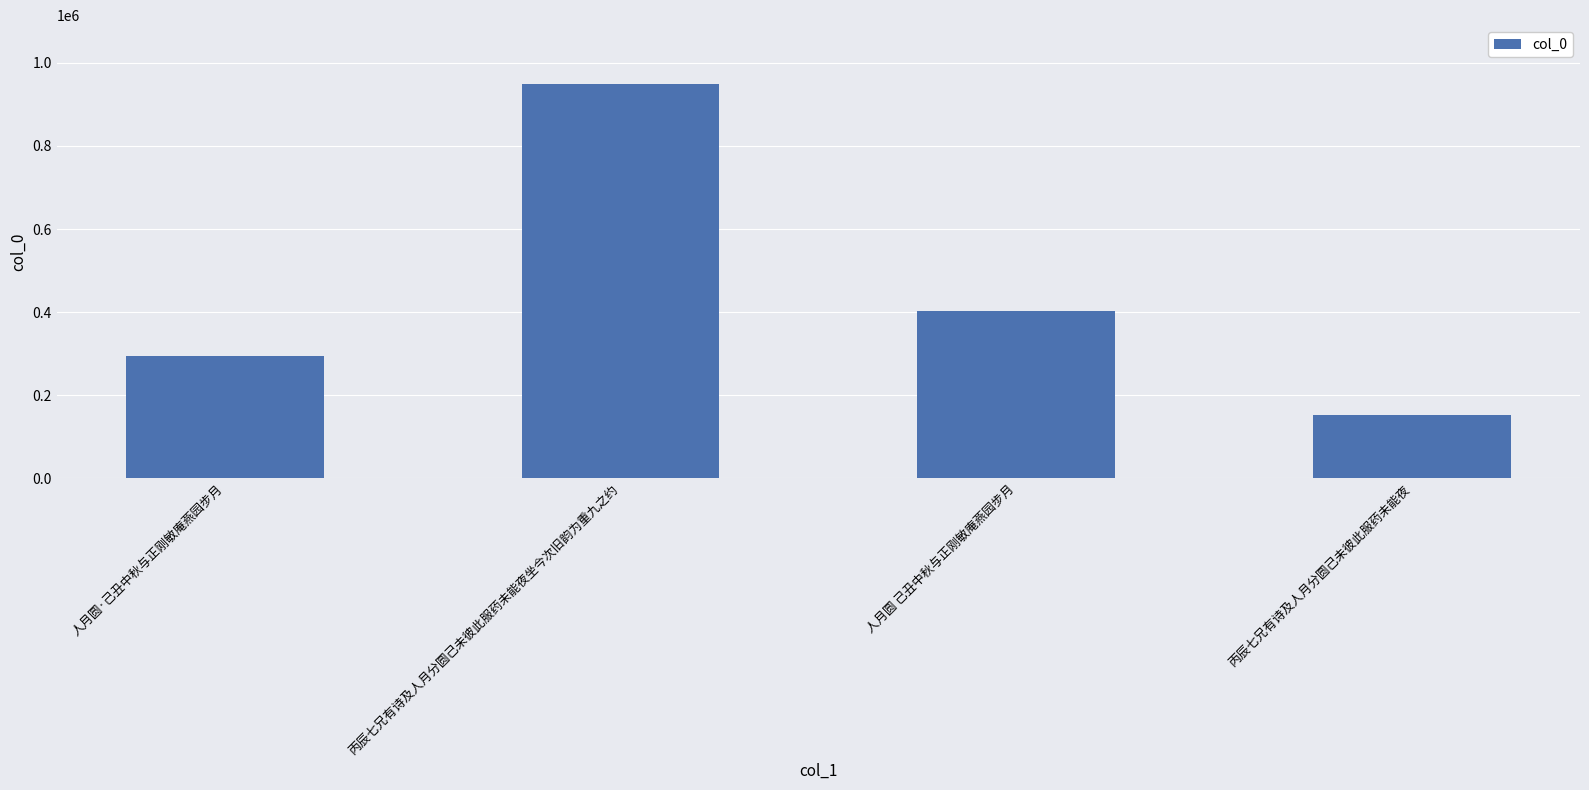

What is the difference between the values at 丙辰七兄有诗及人月分圆己未彼此服药未能夜坐今次旧韵为重九之约 and 丙辰七兄有诗及人月分圆己未彼此服药未能夜?

796286